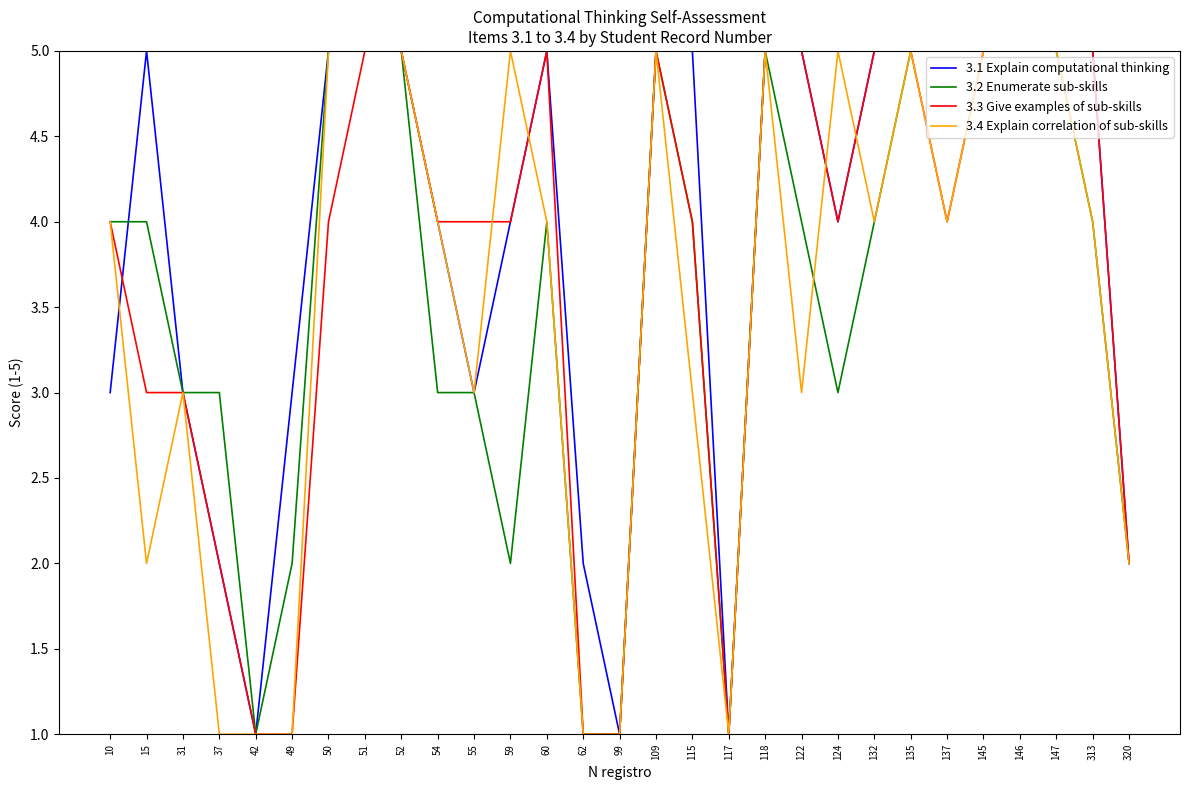

Which series has the largest total across all categories?

3.1 Explain computational thinking